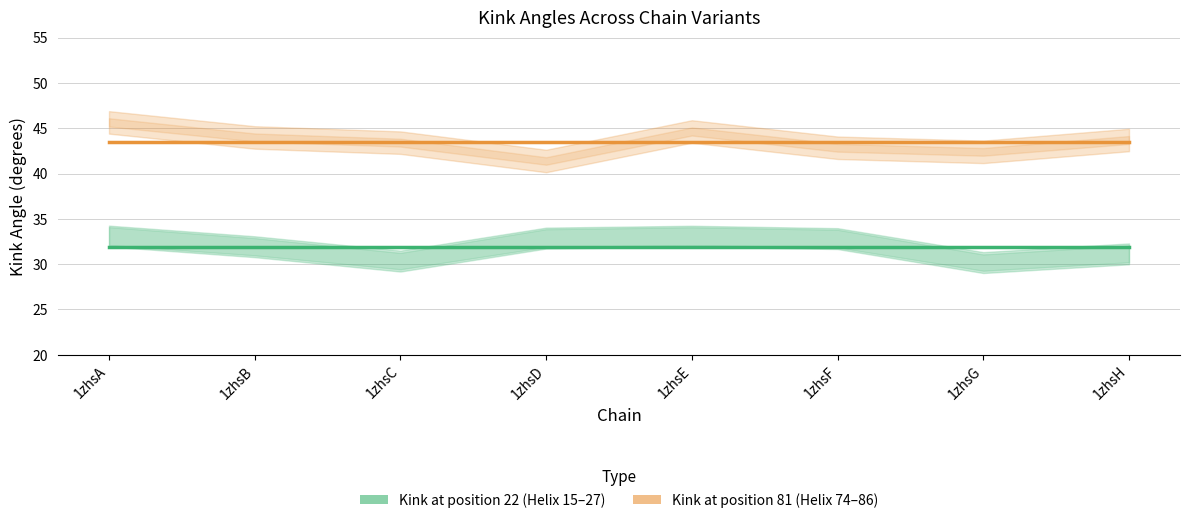

Does the chart display data point markers on the line(s)?

No